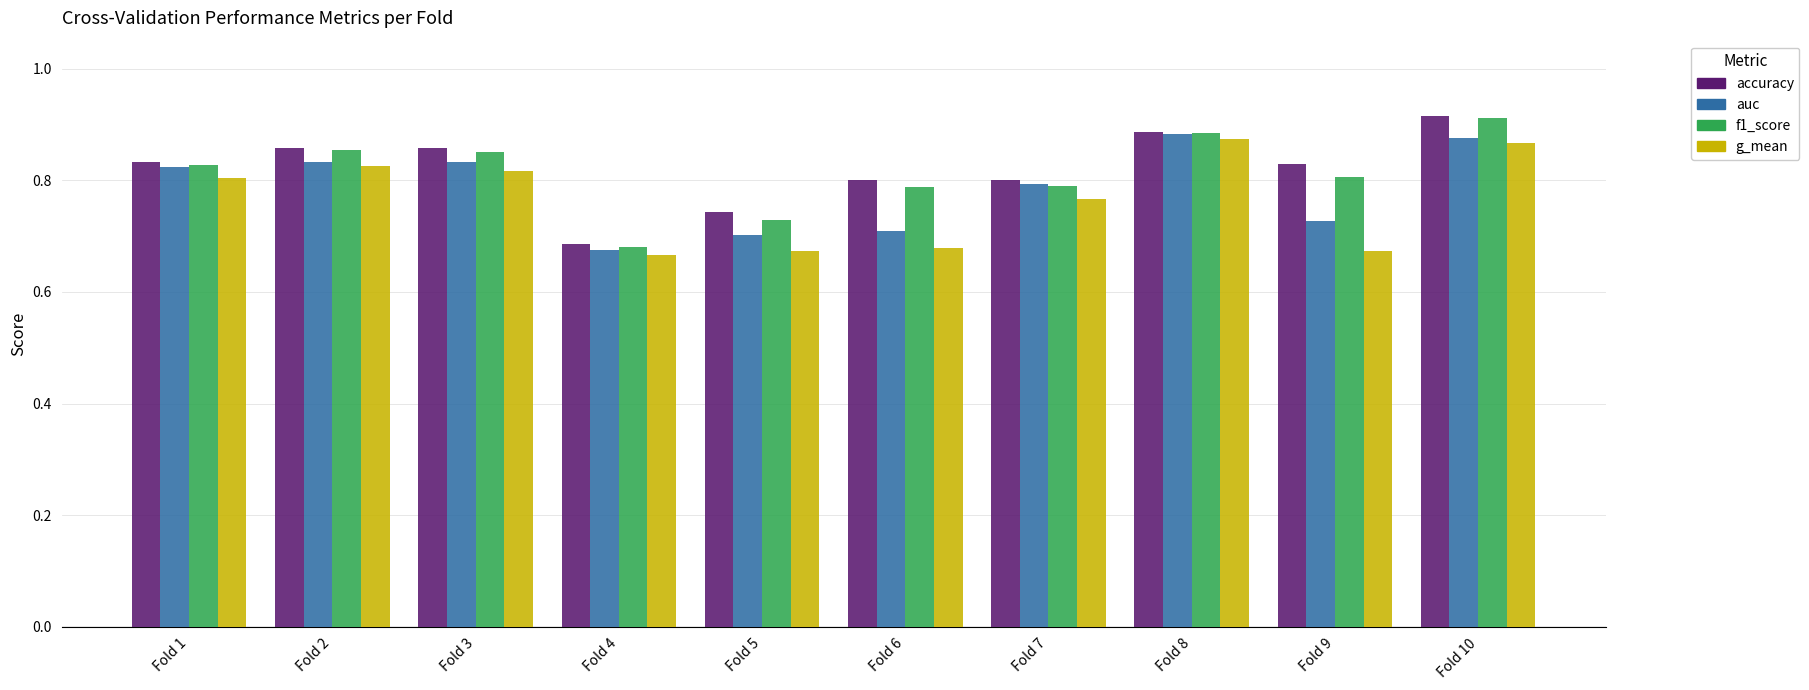

The value of auc at Fold 9 is 0.5. True or false?

False